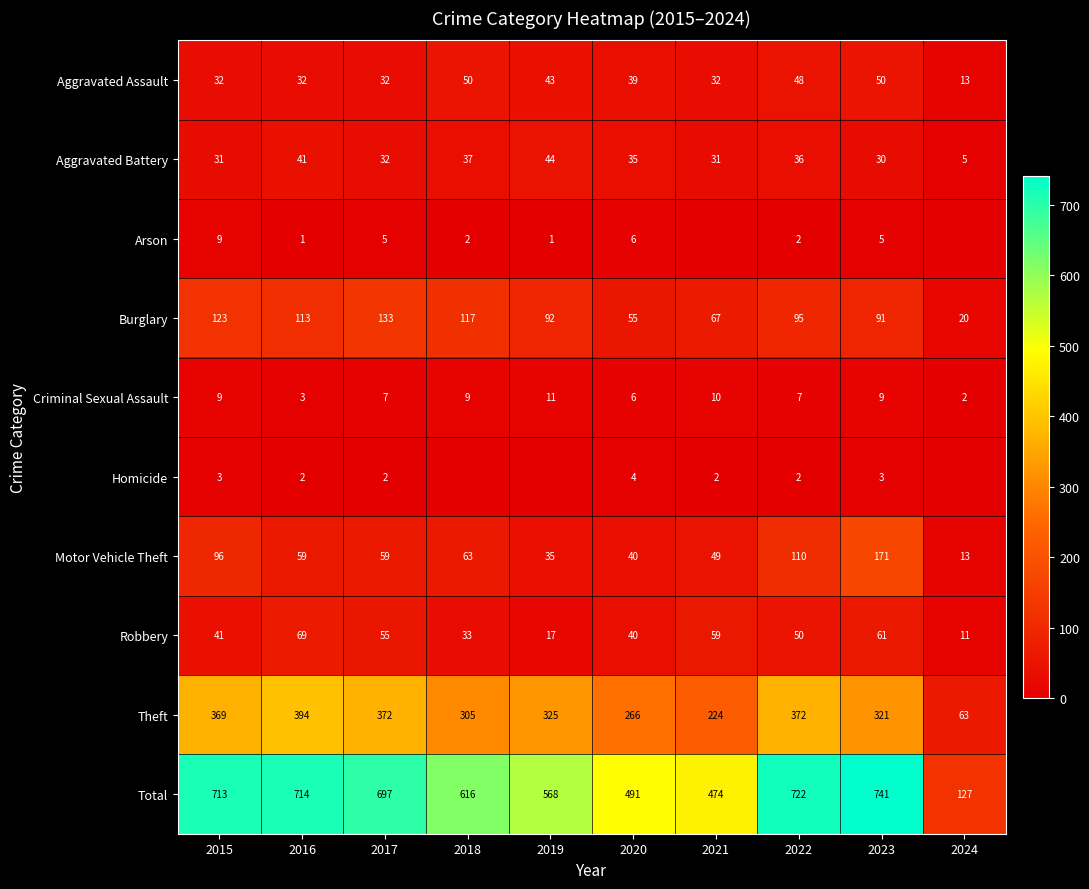

The Motor Vehicle Theft series shows 25 at 2018. True or false?

False